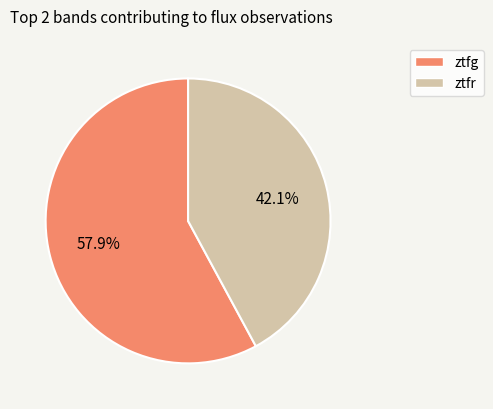

How much of the chart is everything except ztfg?

42.1%